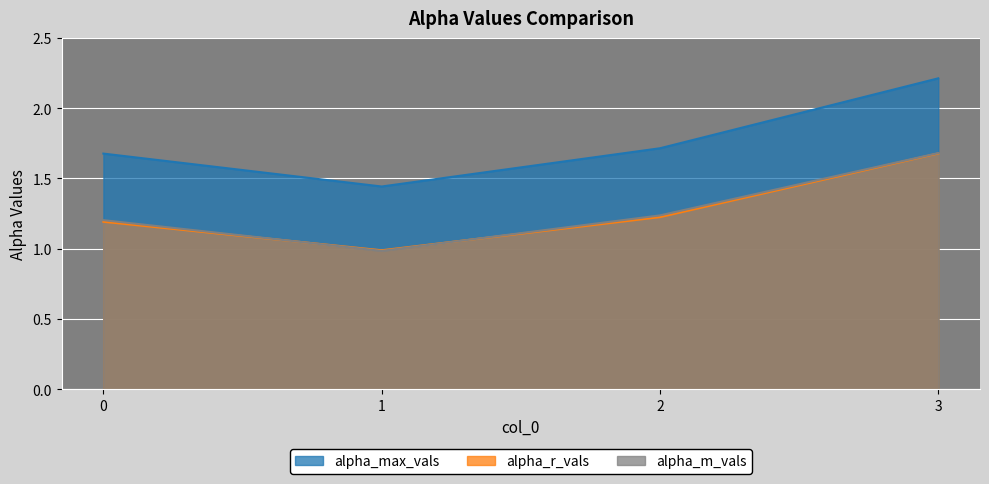

The value of alpha_m_vals at 0 is 0.6. True or false?

False